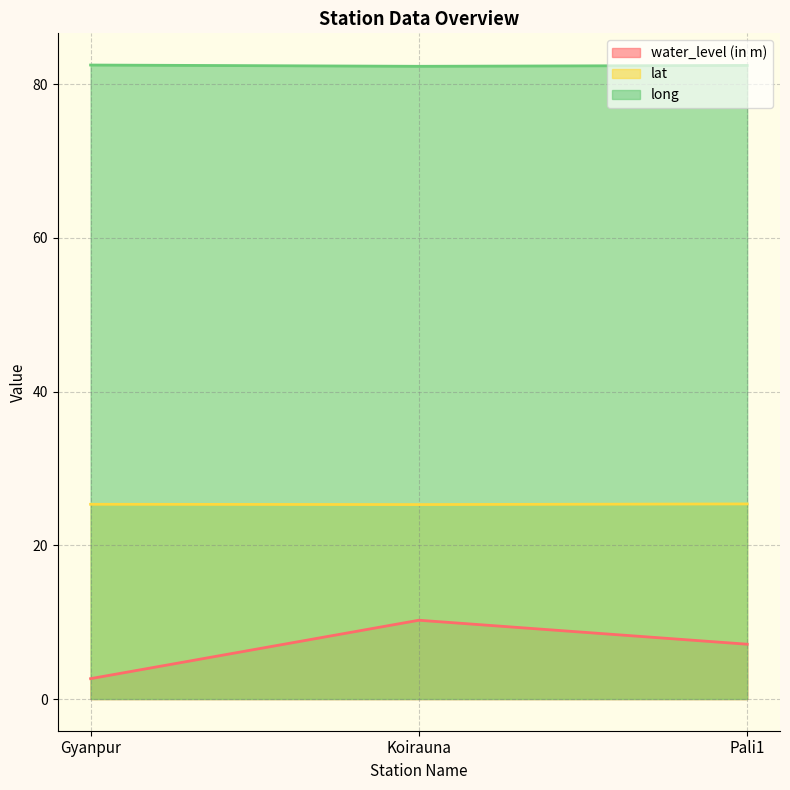

Which series has the largest total across all categories?

long